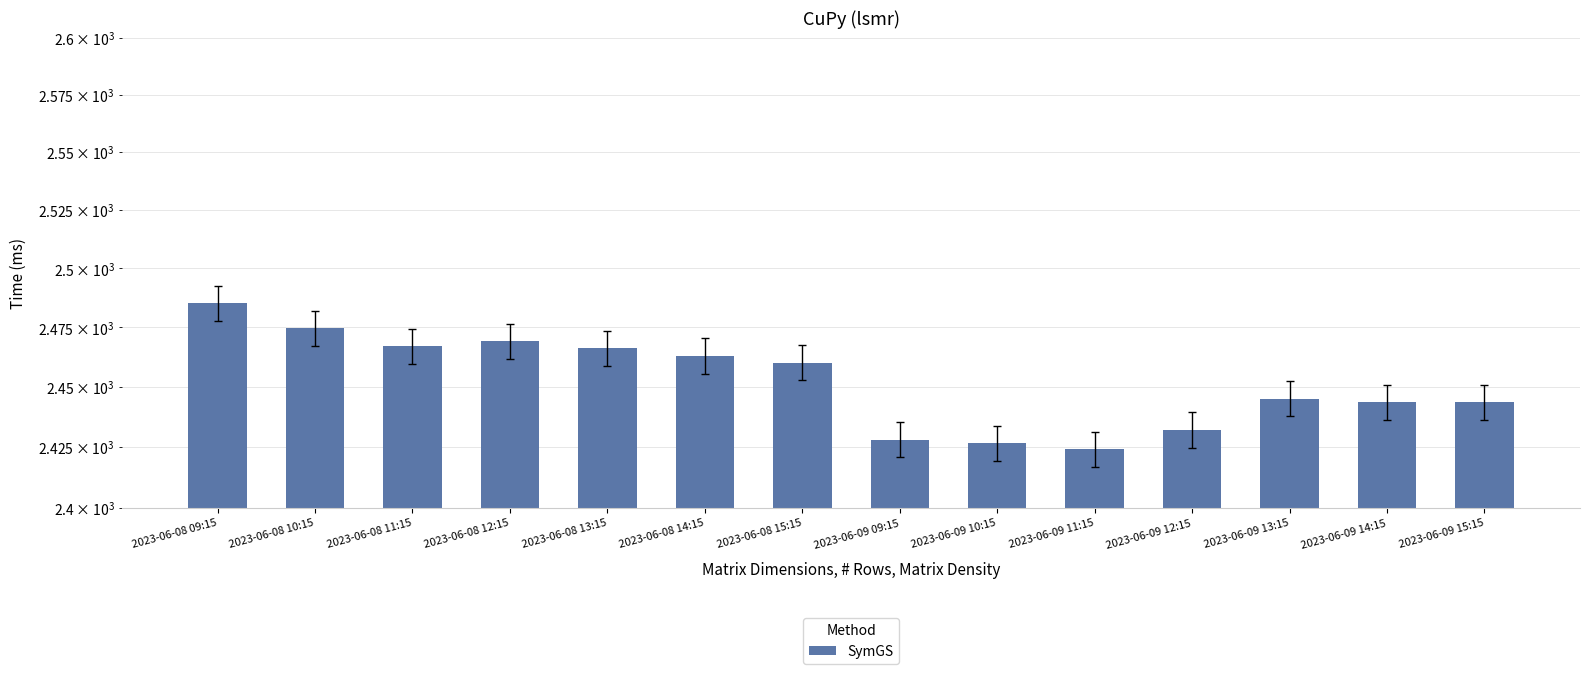

How many data points are less than 2460?

7